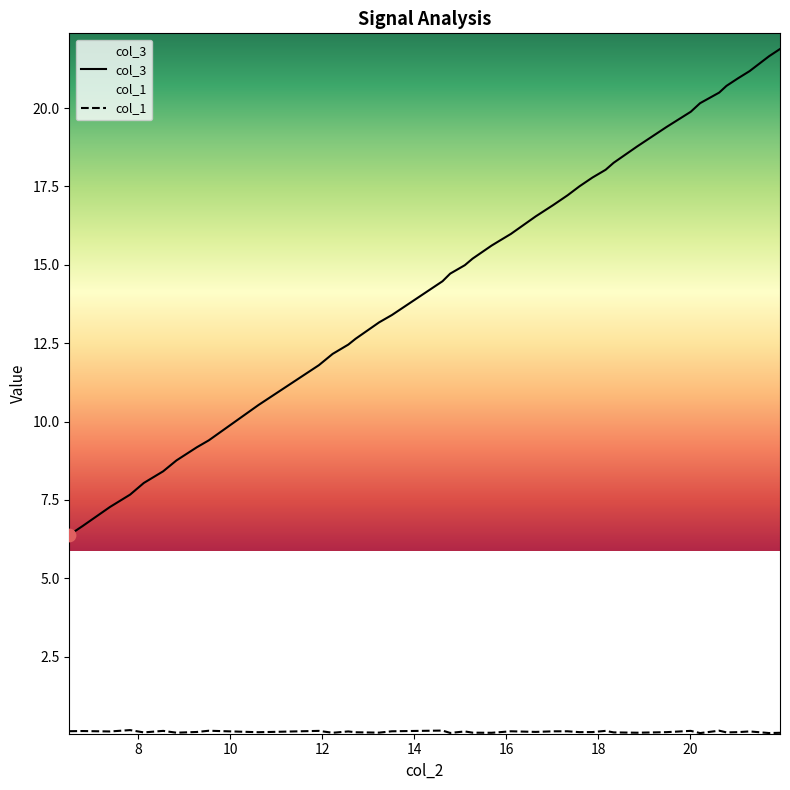

Which series contains the lowest Y value?

col_1